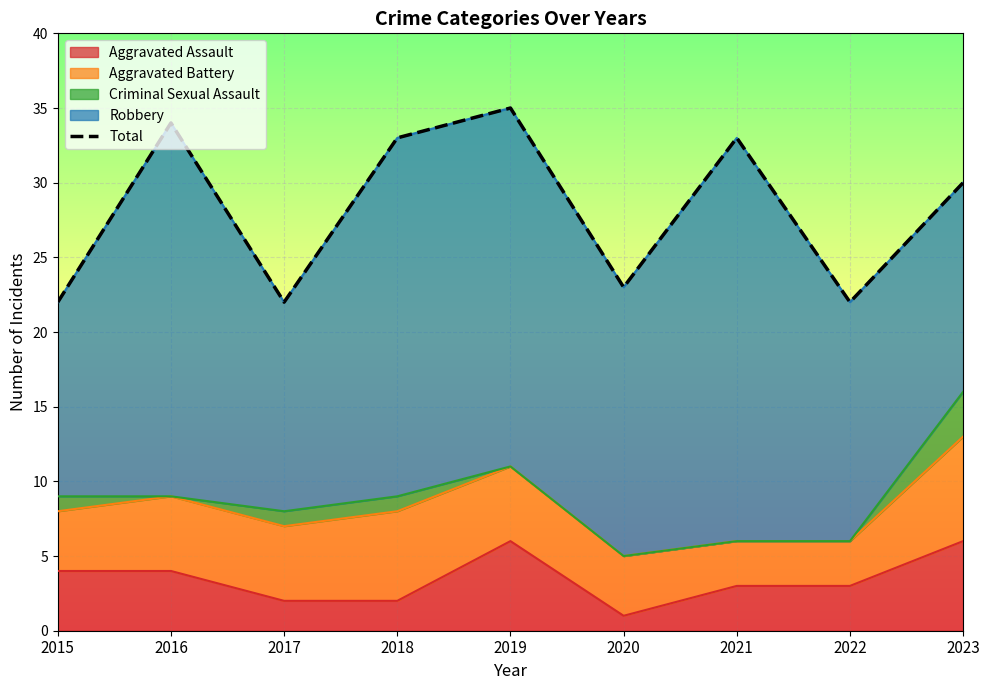

Reading left to right, list all the values displayed in this chart.

2015=22	2016=34	2017=22	2018=33	2019=35	2020=23	2021=33	2022=22	2023=30